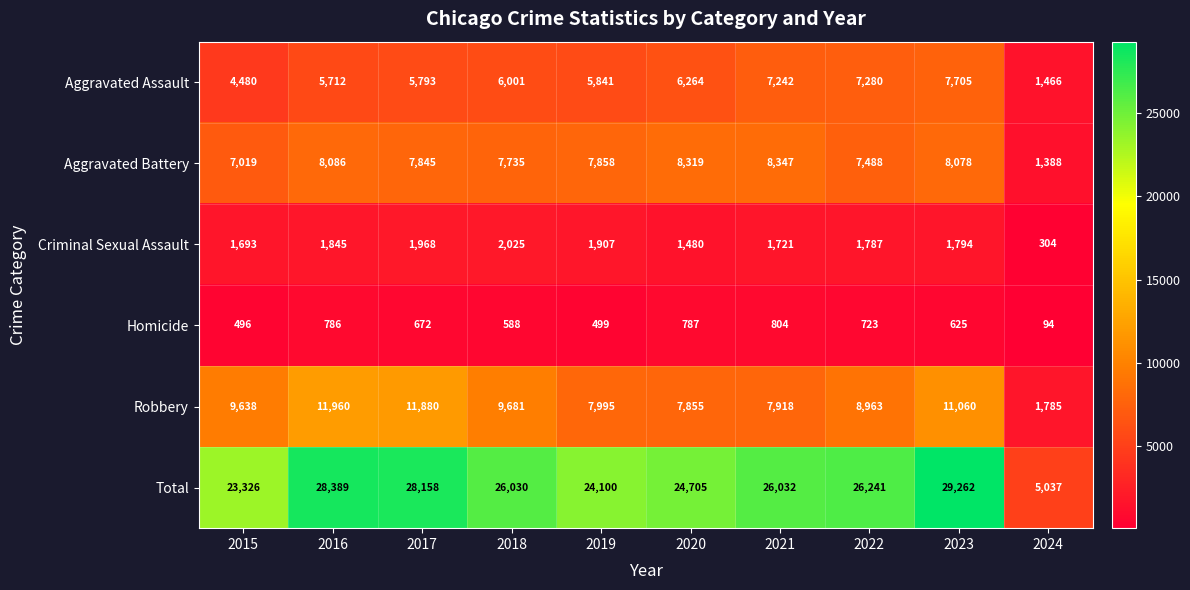

How many distinct data groups are displayed?

6